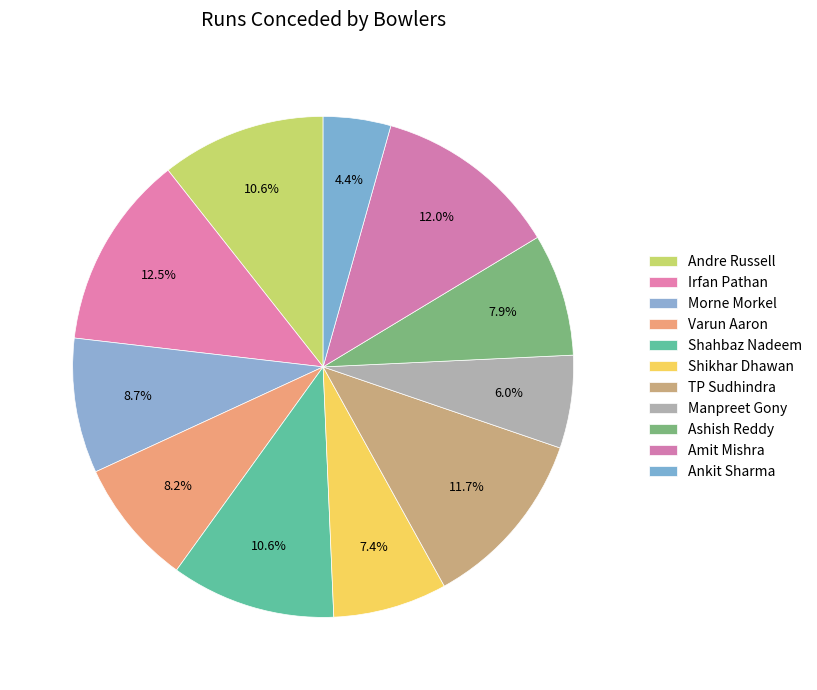

What is the total percentage of Shikhar Dhawan and Shahbaz Nadeem?

18.0%